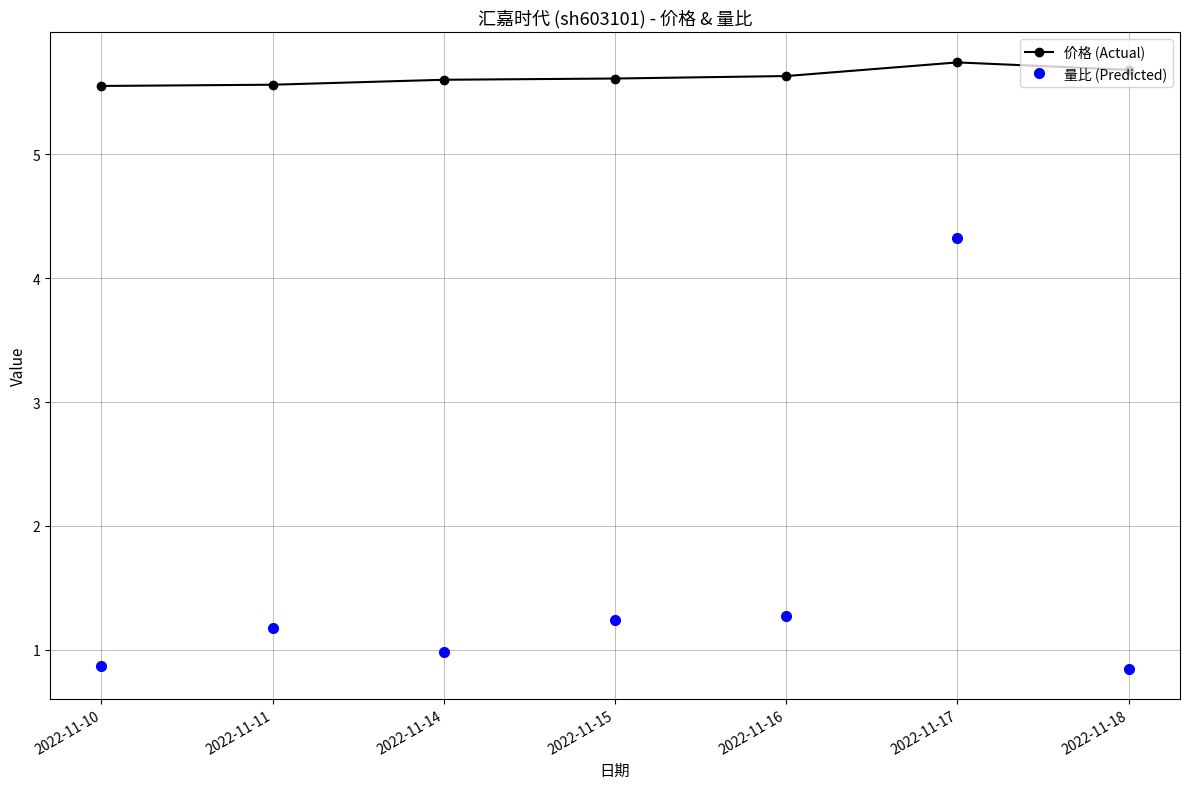

True or false: 价格 (Actual) and 量比 (Predicted) cross at least once.

False